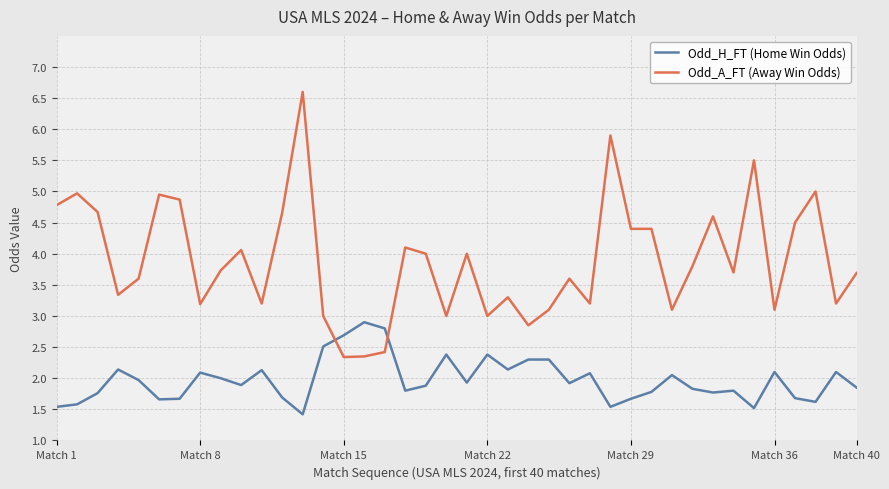

What is the highest value of the Odd_H_FT (Home Win Odds) series?

2.9